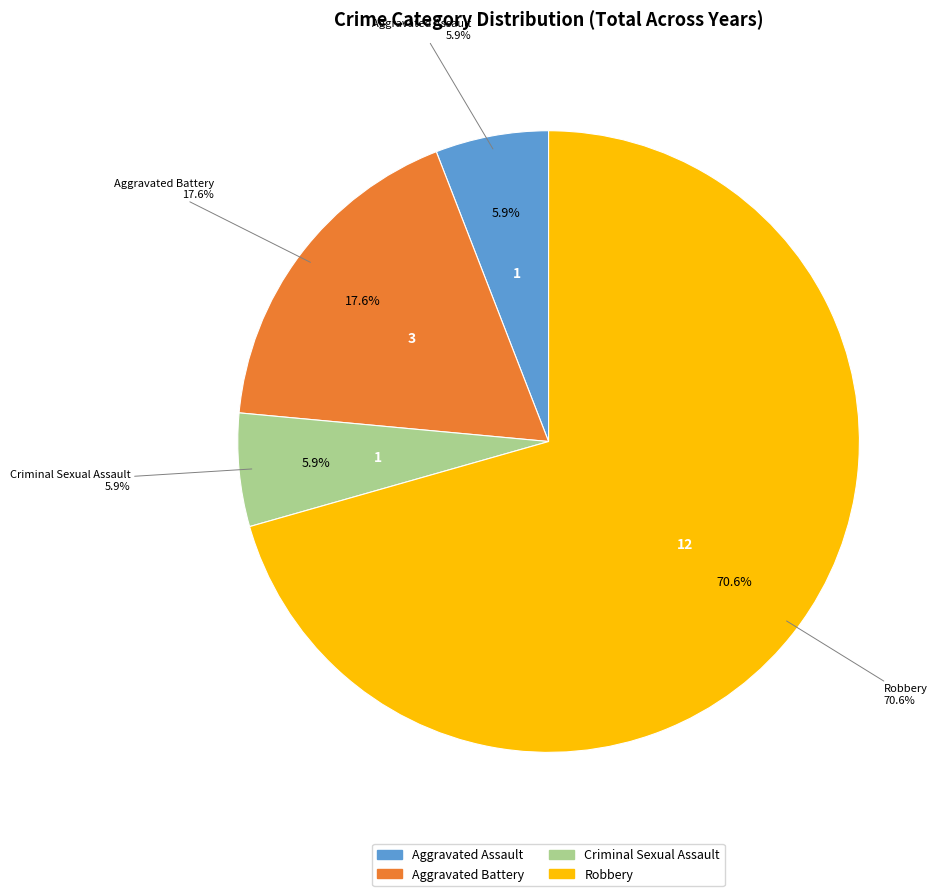

Combined, do Aggravated Assault and Robbery account for over 50%?

Yes